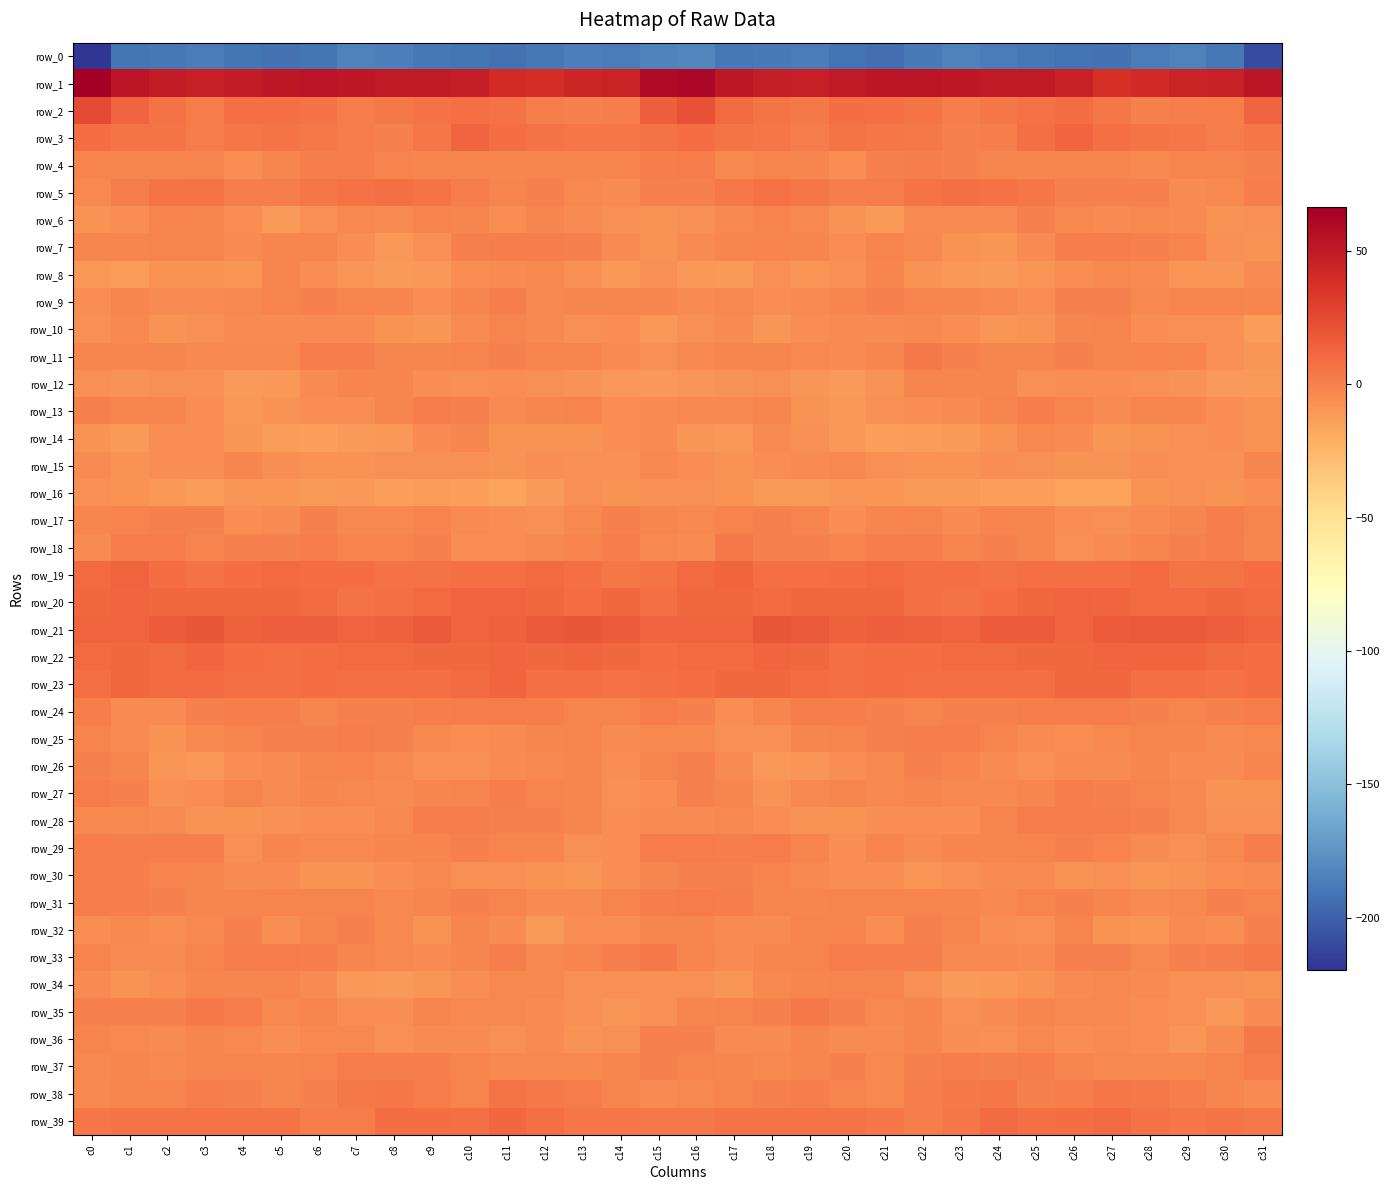

The value of row_20 at c8 is 7.5. True or false?

True